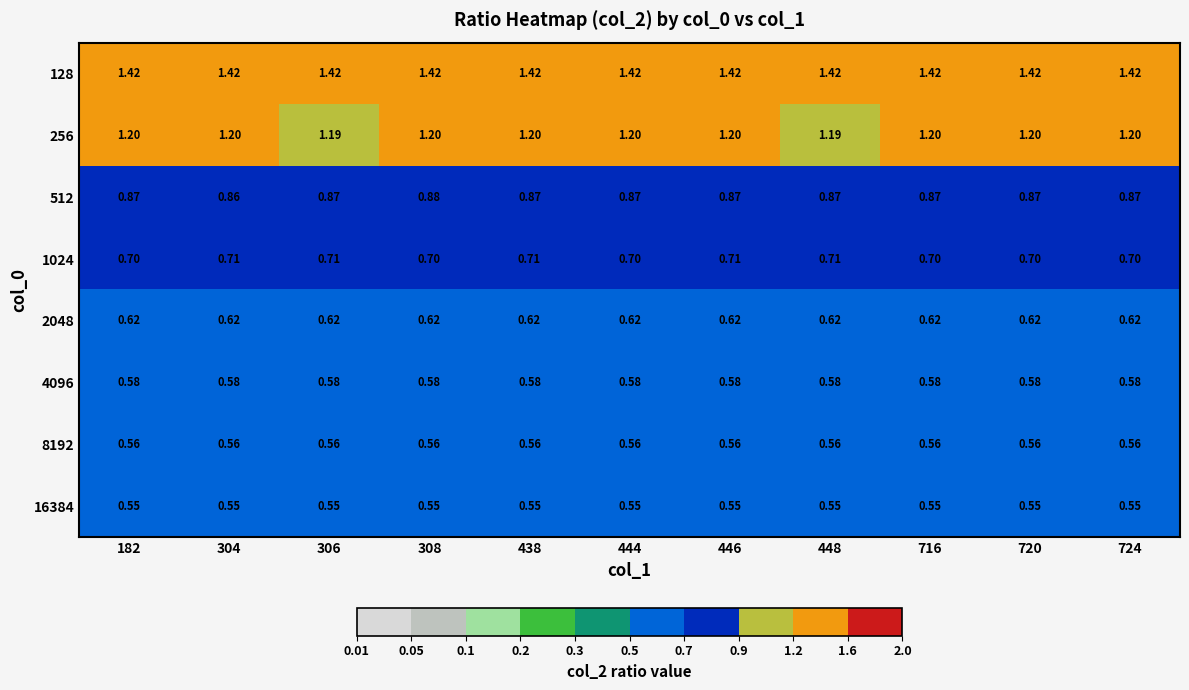

Is the value of 128 at 444 greater than the value of 16384 at 438?

Yes